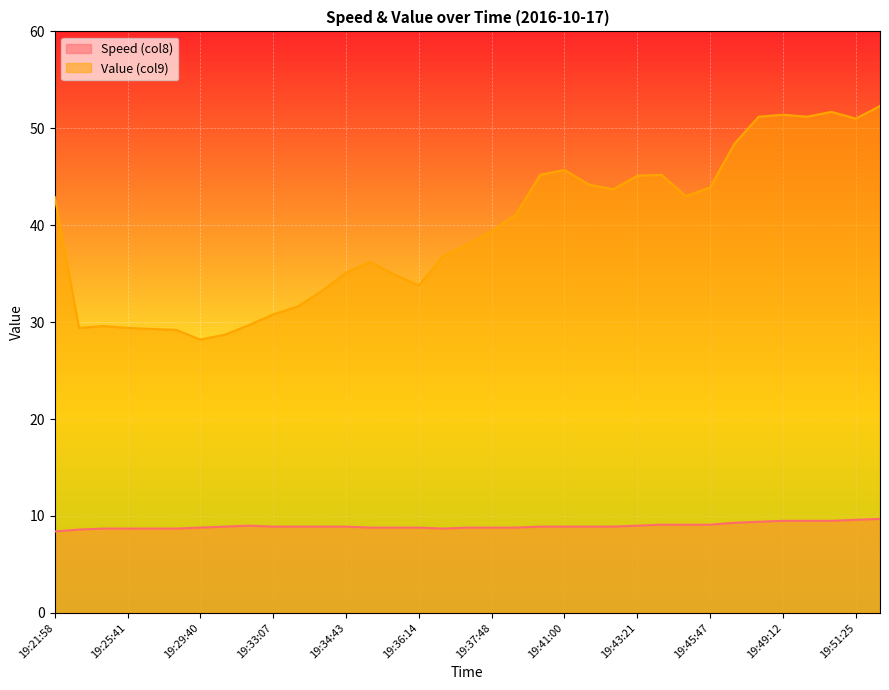

True or false: Speed (col8) and Value (col9) intersect in this chart.

False